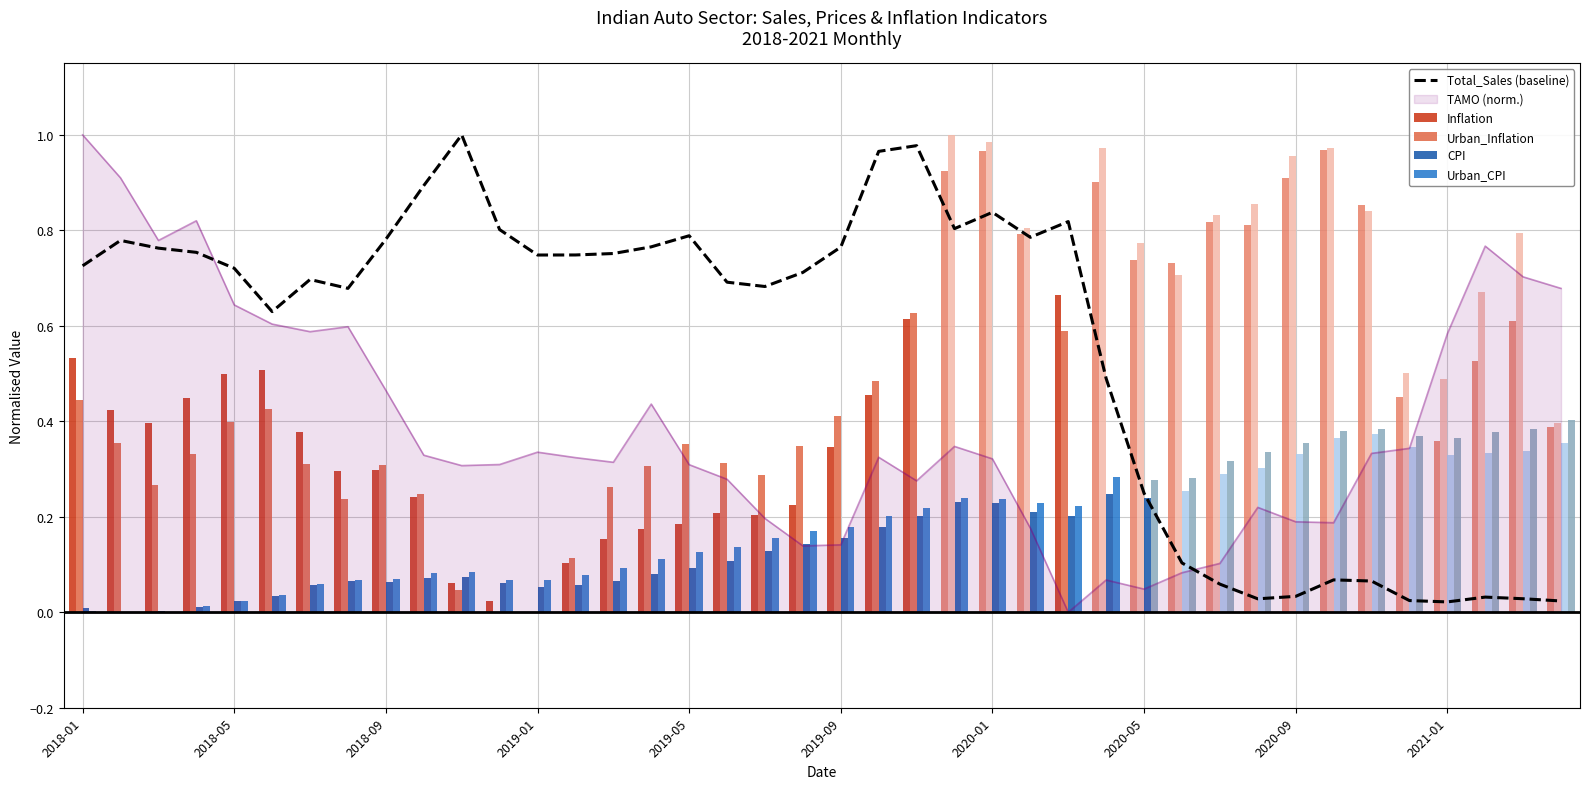

Is it true that CPI equals 0.2 at 2019-09?

True